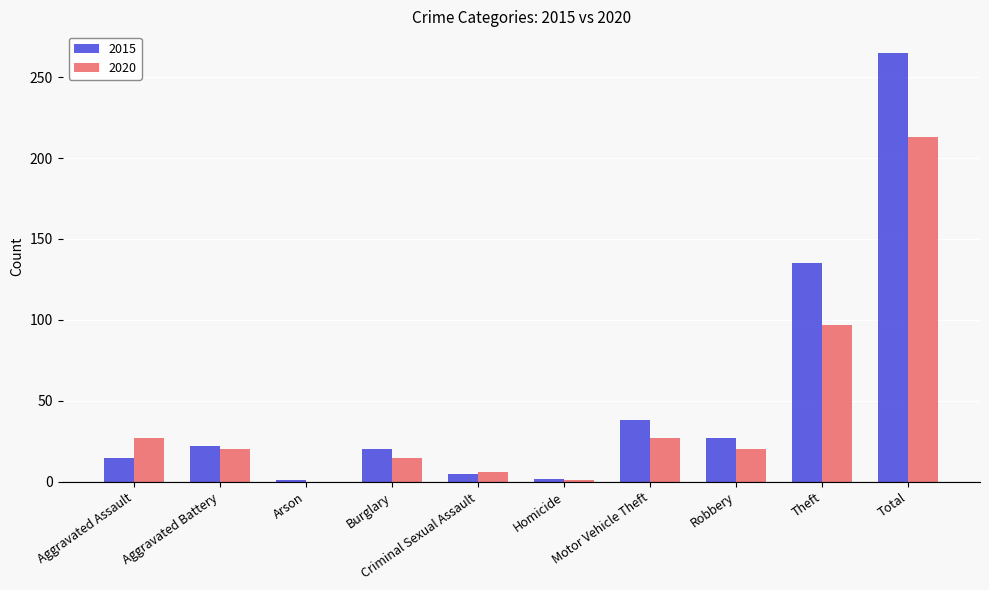

The 2020 series shows 20 at Aggravated Battery. True or false?

True